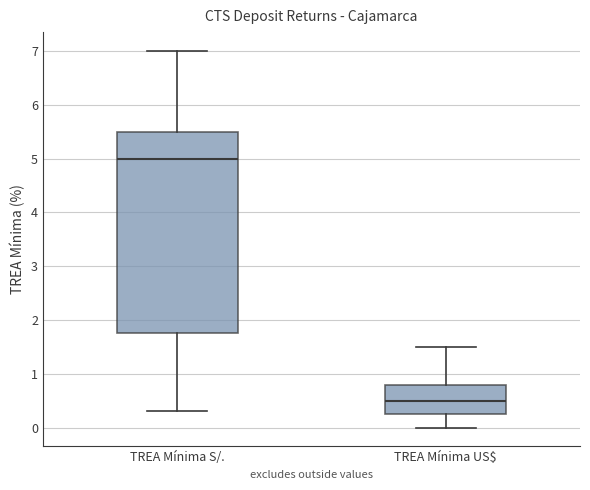

Where does the upper whisker of the box for TREA Mínima S/. end on the y-axis? The values are not printed on the chart, so give them approximately, as read against the axis.

7.0